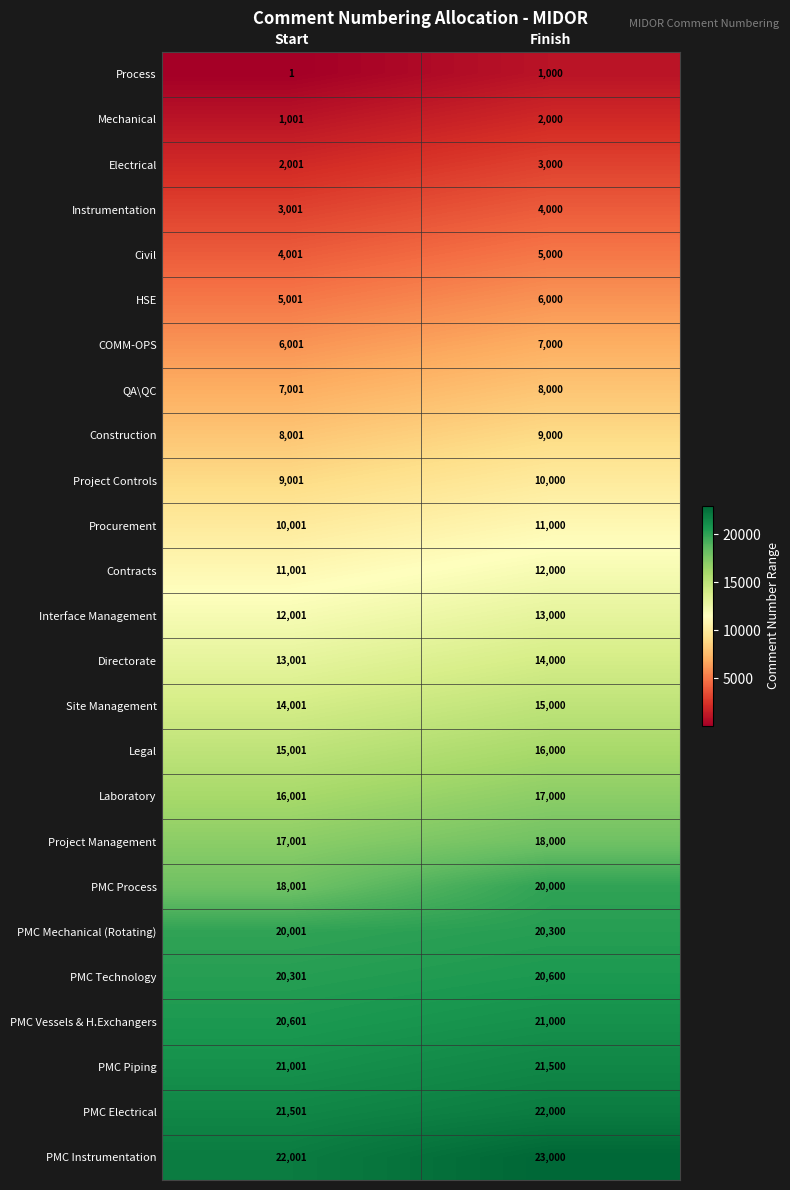

What is the difference between the highest and lowest values at Finish?

22000